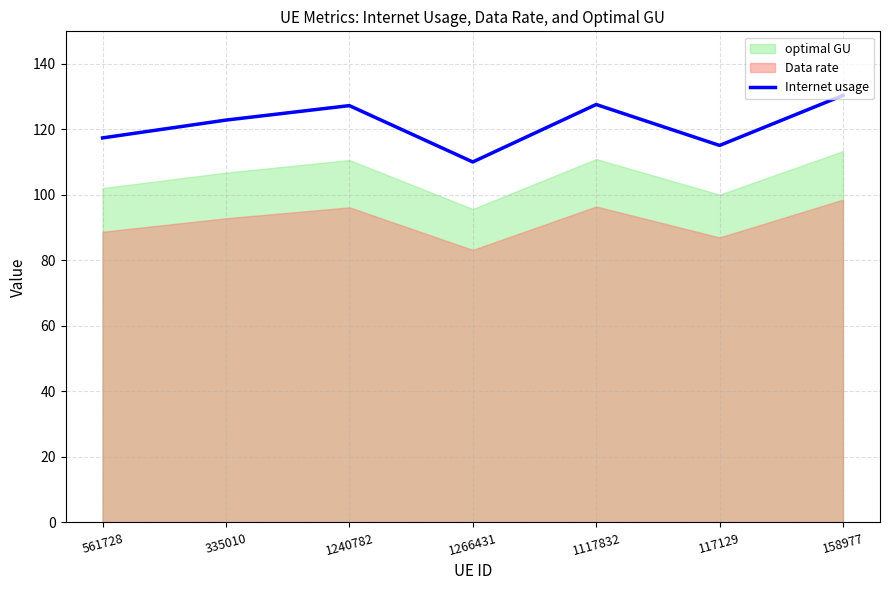

Between 117129 and 1240782, which is larger?

1240782